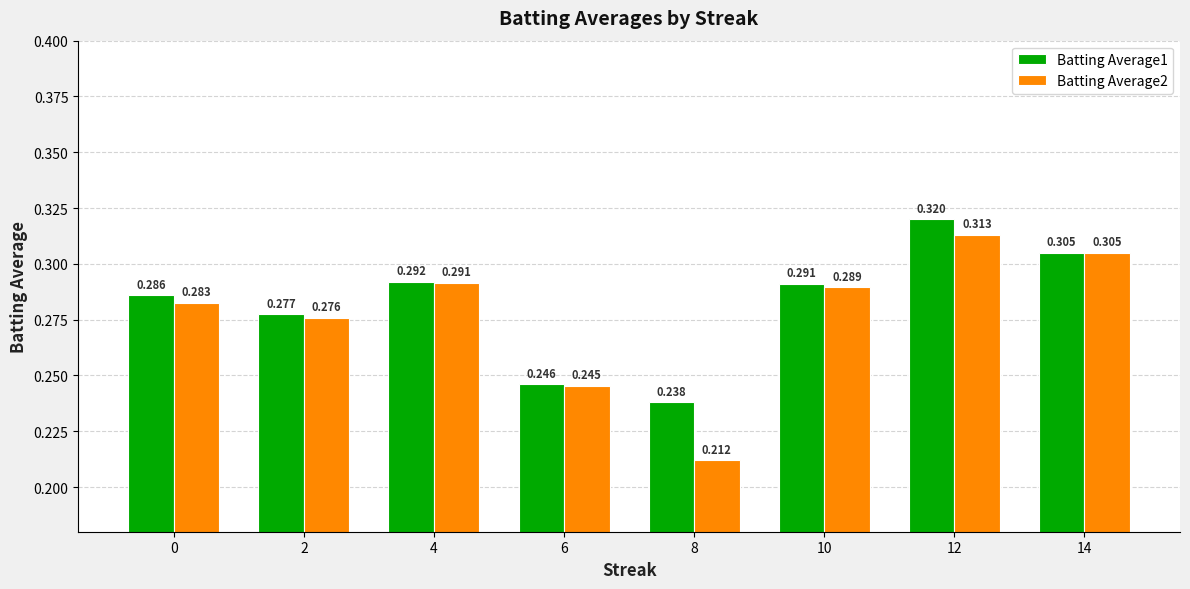

Does the chart contain any negative values?

No